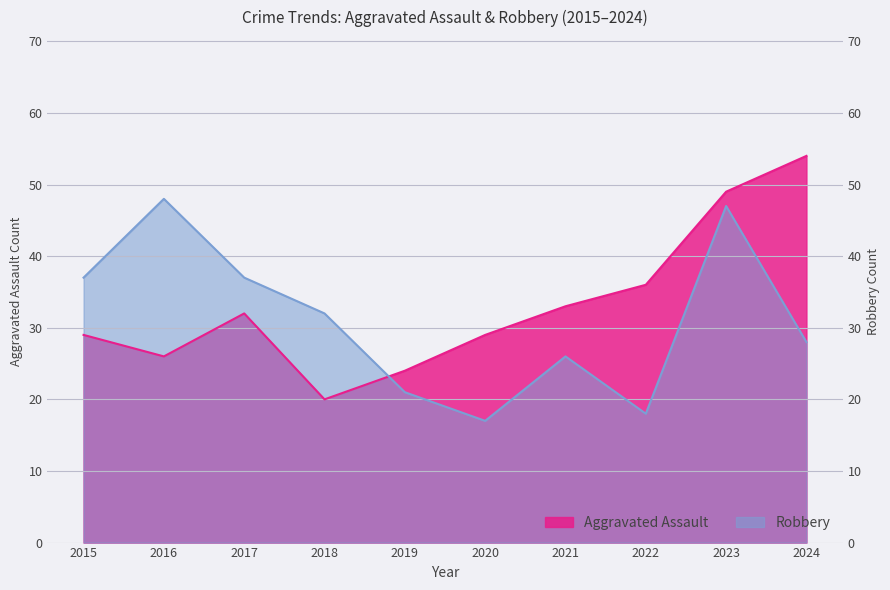

List the series in order of their peak value, lowest first.

Robbery, Aggravated Assault